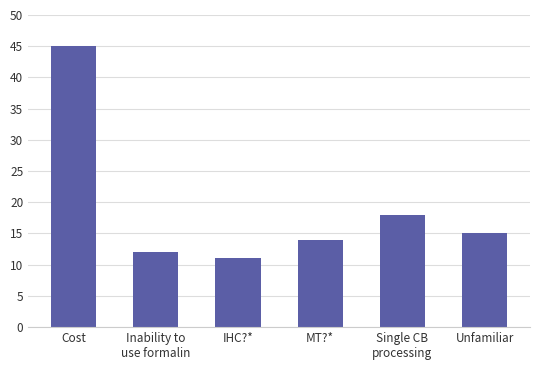

At which label does the data first exceed 15?

Cost